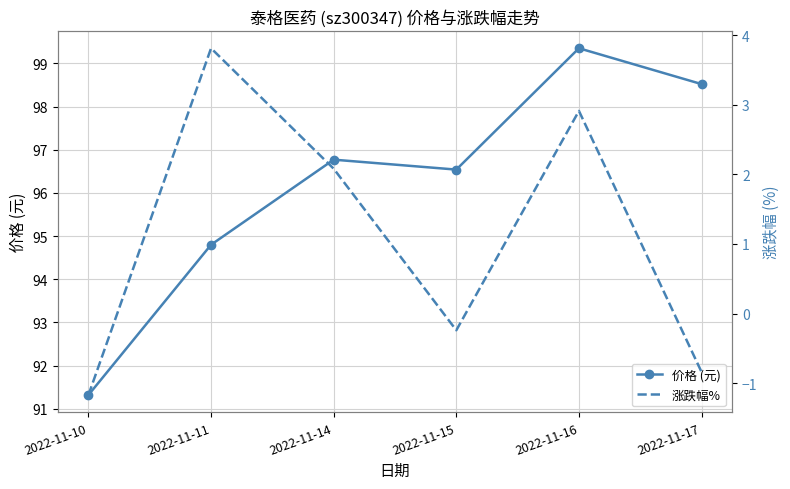

What are all the series names shown in the legend?

价格 (元), 涨跌幅%